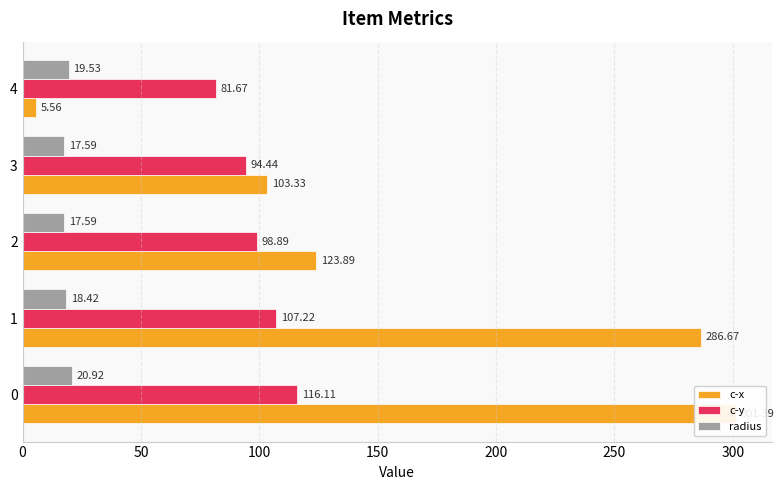

At how many categories does at least one series exceed 50?

5